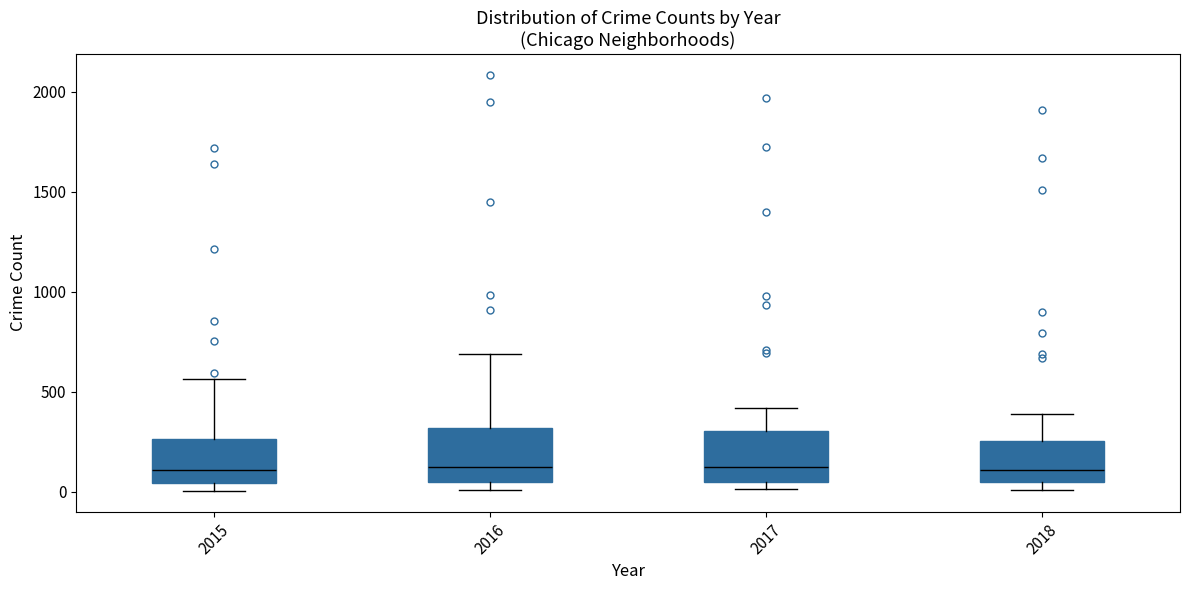

Reading left to right, read every box against the y-axis: the position of its median line, the range the box covers, and the ends of its whiskers. The values are not printed on the chart, so give them approximately, as read against the axis.

2015: median 100, box 50 to 250, whiskers 0 to 550
2016: median 150, box 50 to 300, whiskers 0 to 700
2017: median 100, box 50 to 300, whiskers 0 to 400
2018: median 100, box 50 to 250, whiskers 0 to 400